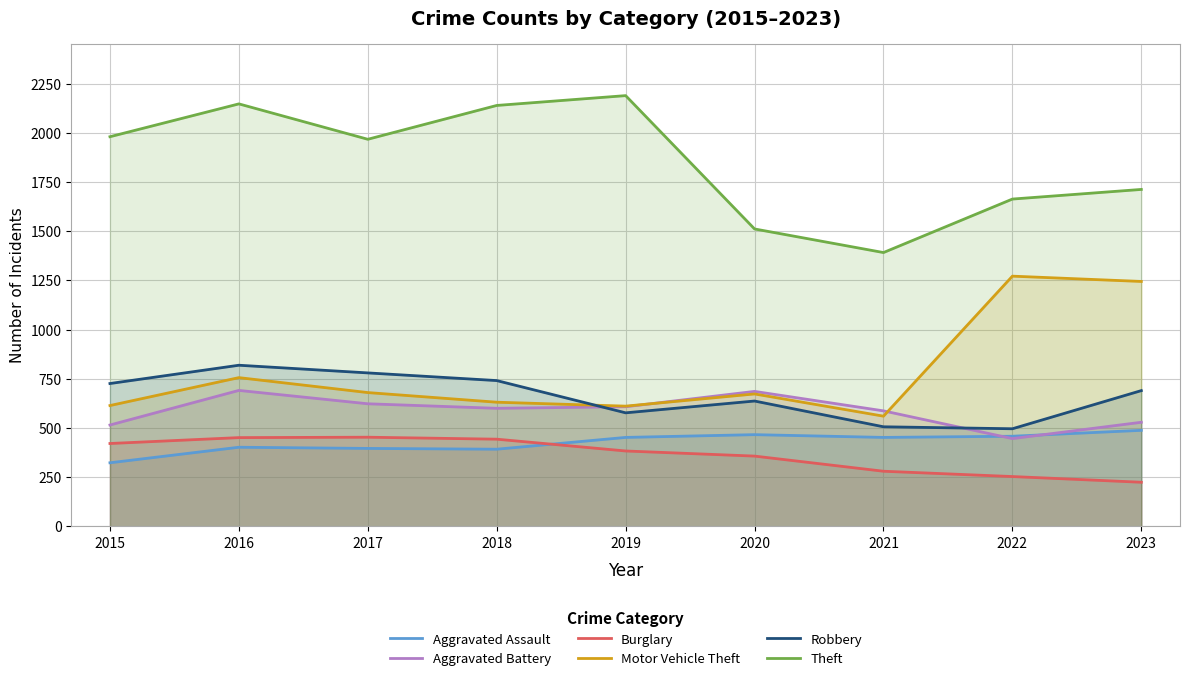

How many lines are shown in the chart?

6